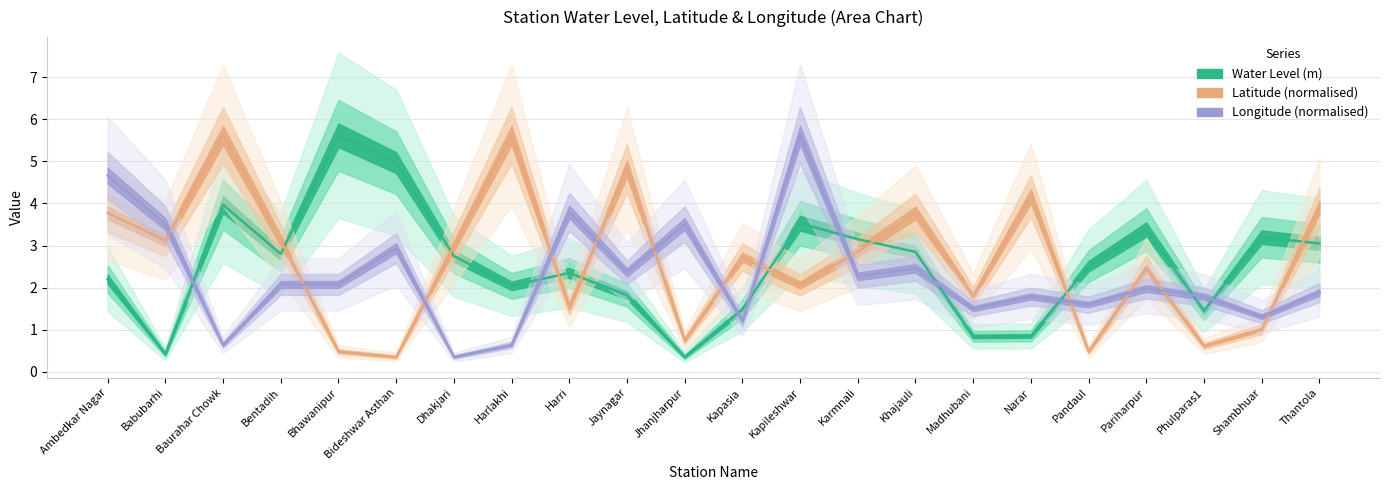

True or false: Water Level (m) has a value of 1.8 at Jaynagar.

True